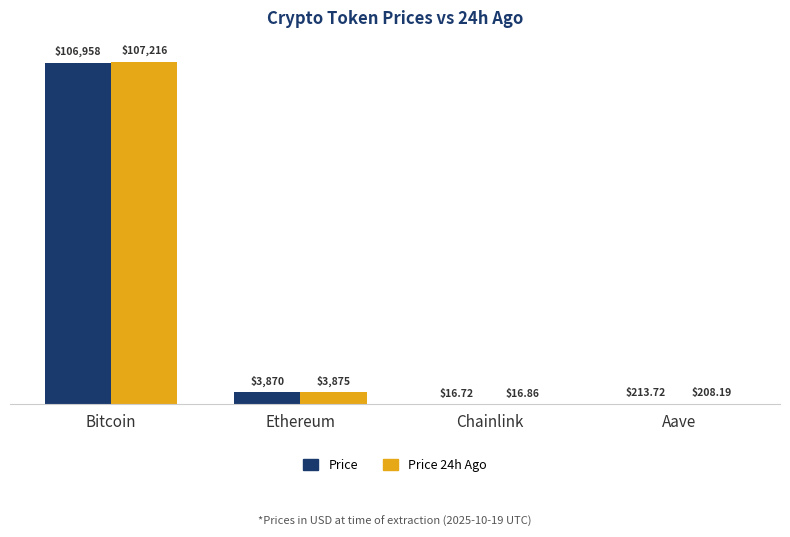

Which series changed the most between Bitcoin and Chainlink?

Price 24h Ago